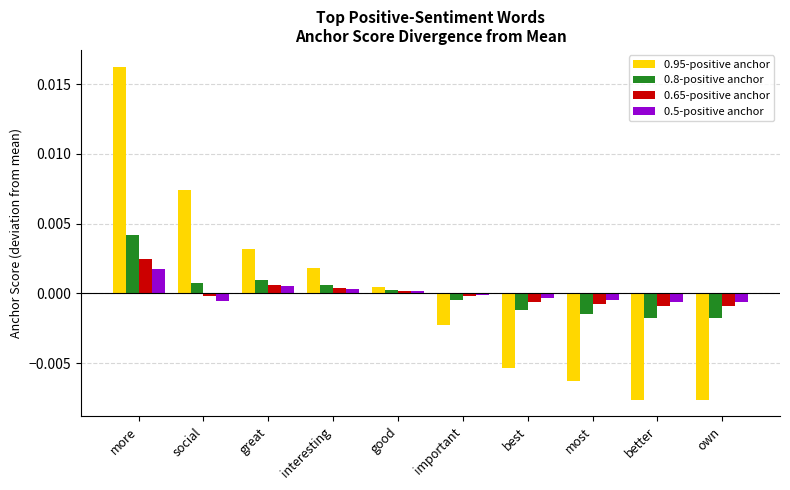

How many negative values does the 0.65-positive anchor series have?

6